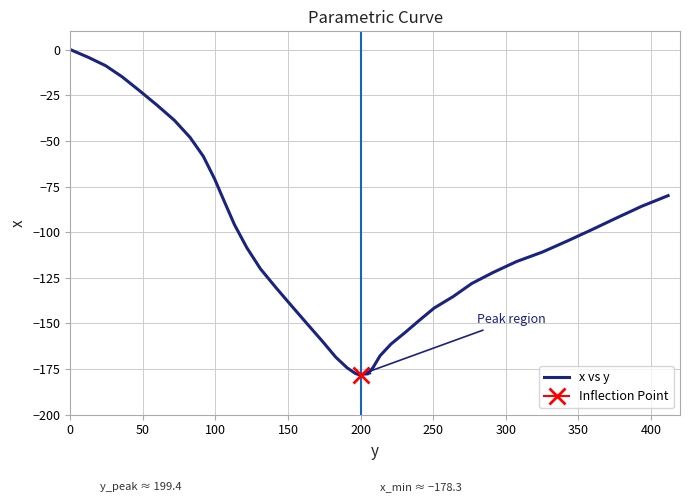

What is the minimum value for x vs y?

-178.3